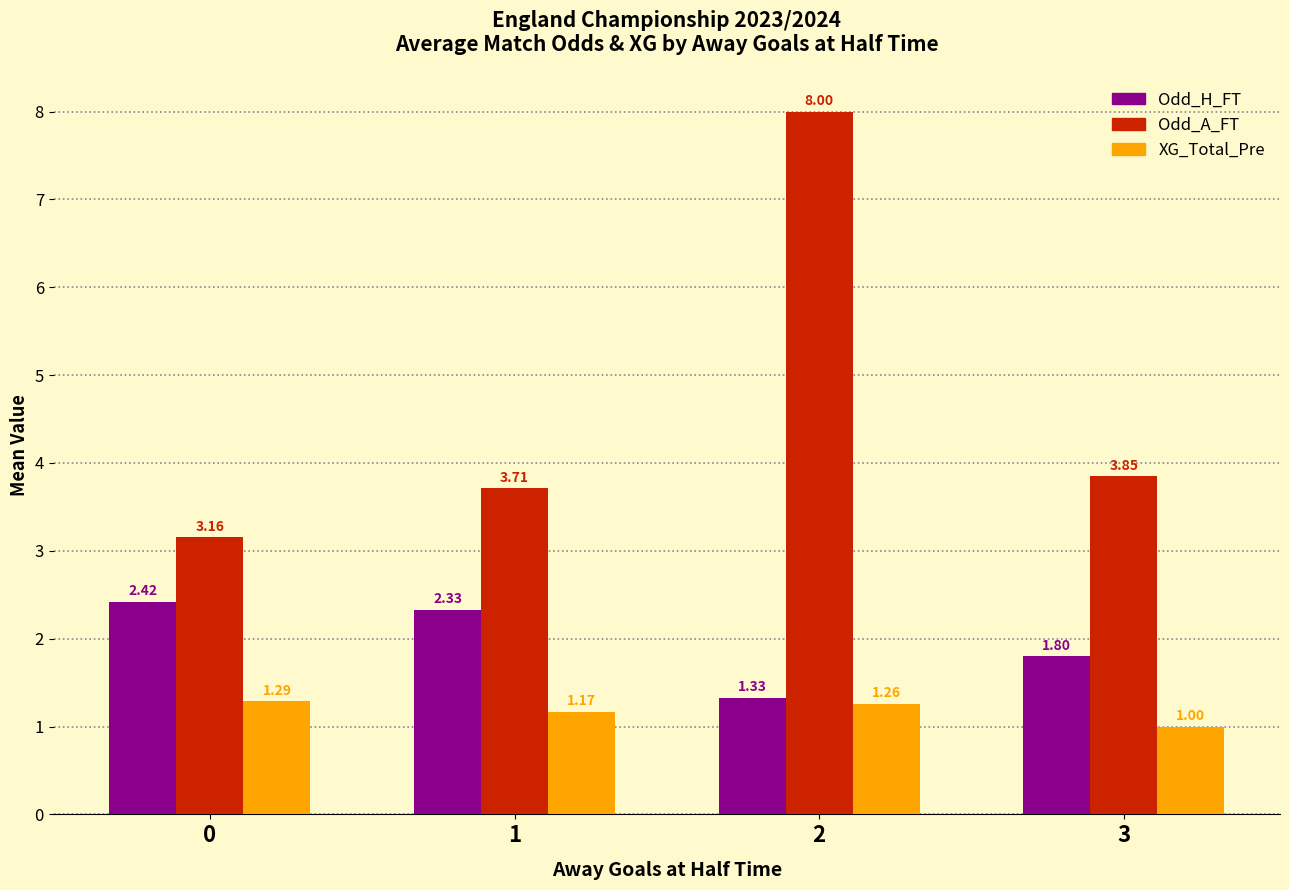

What is the average value of the Odd_A_FT series?

4.7